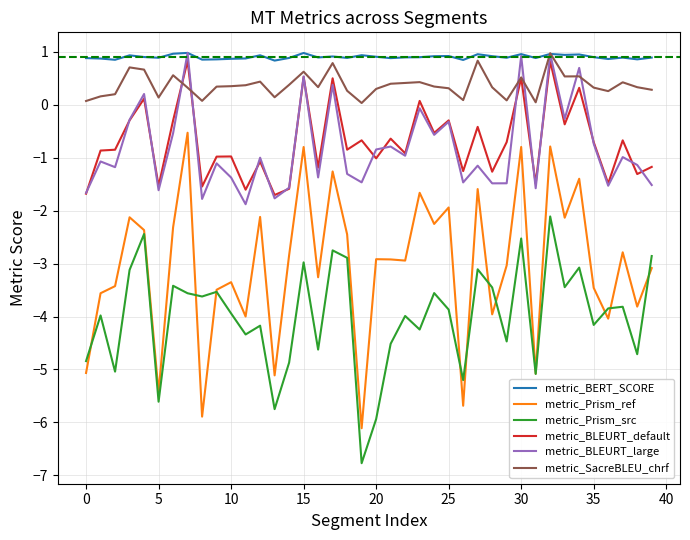

What is the smallest value displayed?

-6.8